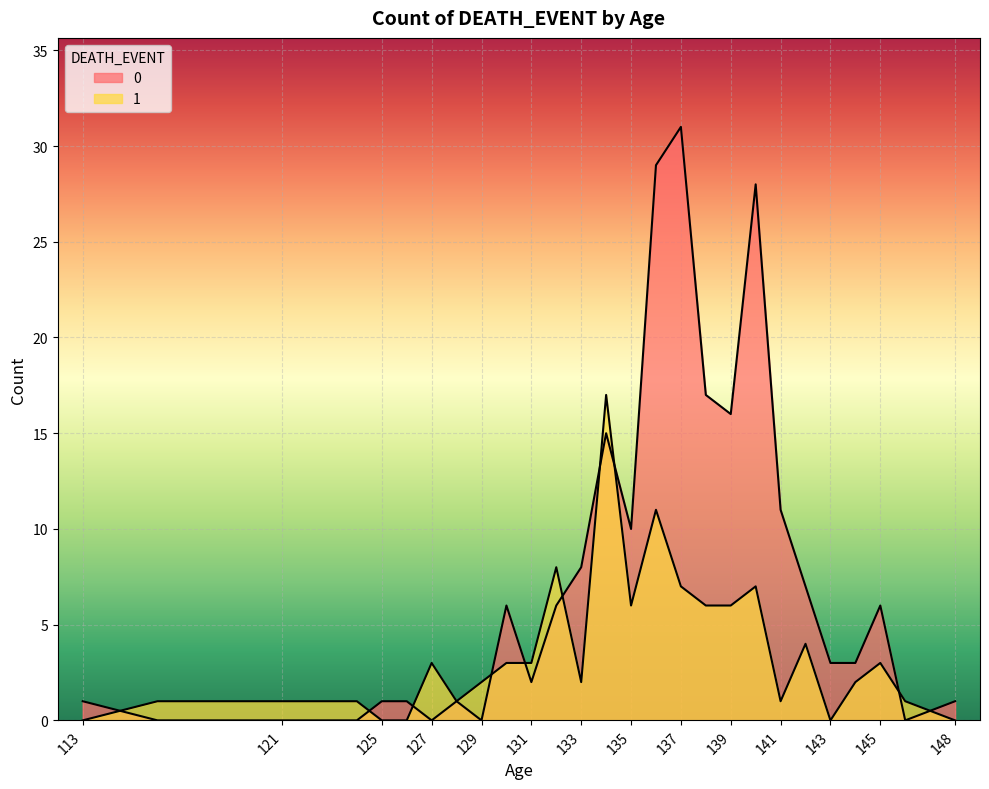

How many values in the 0 series exceed 3?

13